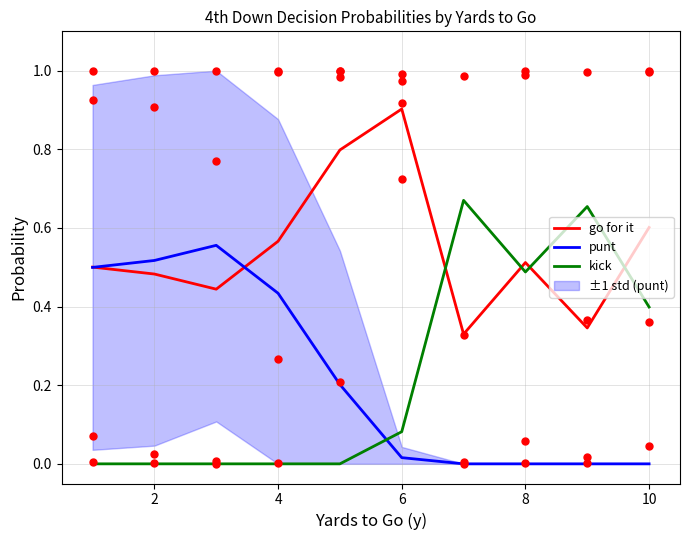

Which series has the largest total across all categories?

go for it